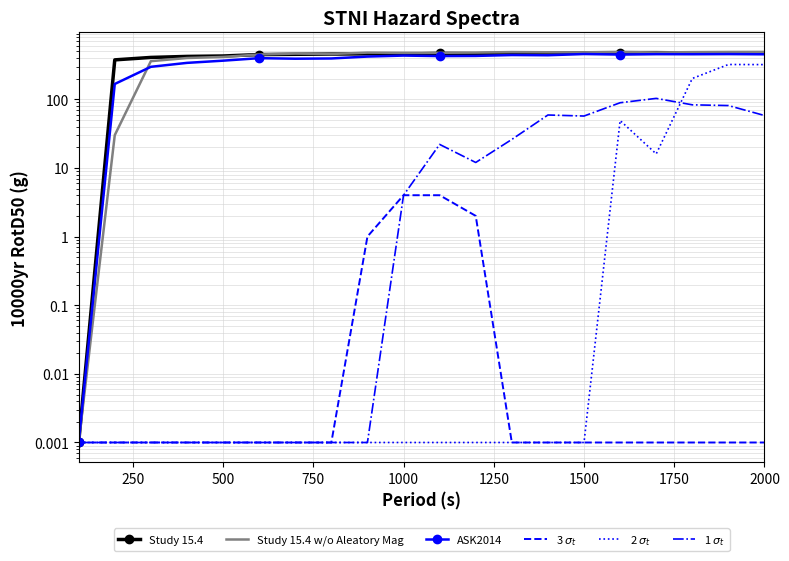

Which category has the highest value across all series?

2000